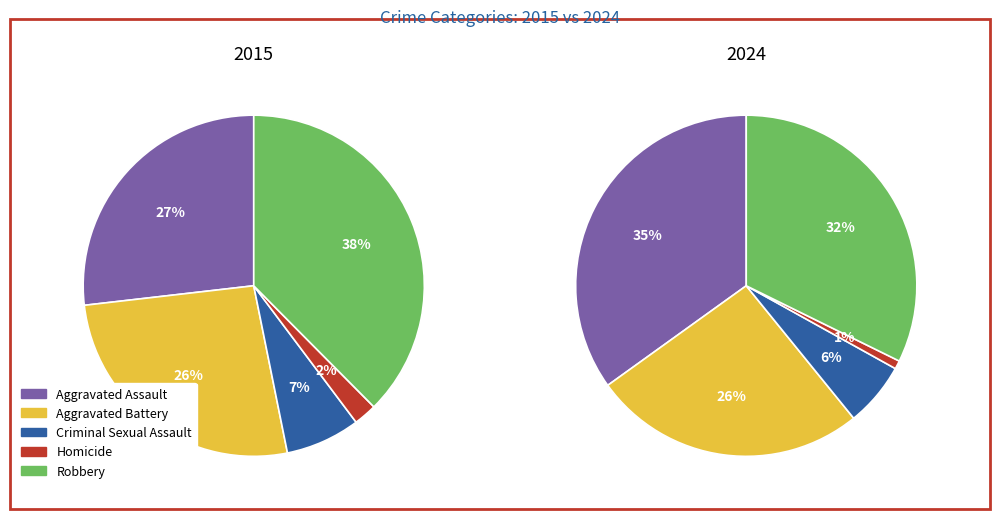

Which series has the widest spread of values?

2015